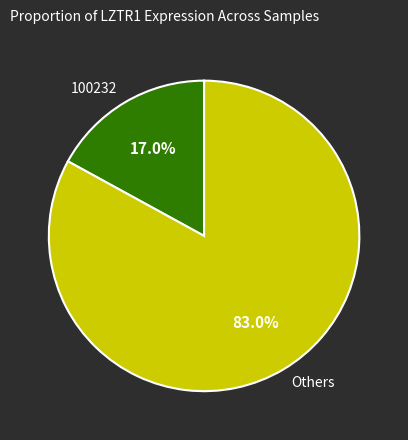

To the nearest percent, what percentage of the pie is 100232?

17%